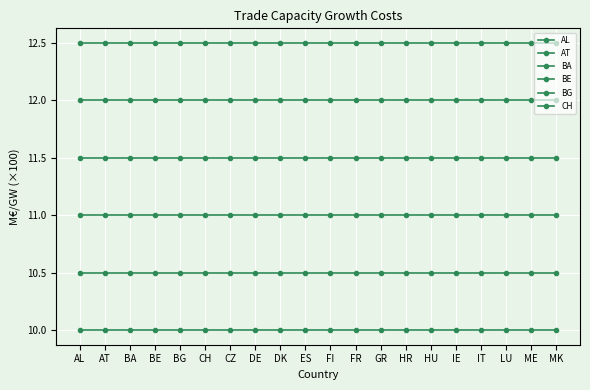

Which category has the lowest value across all series?

AL